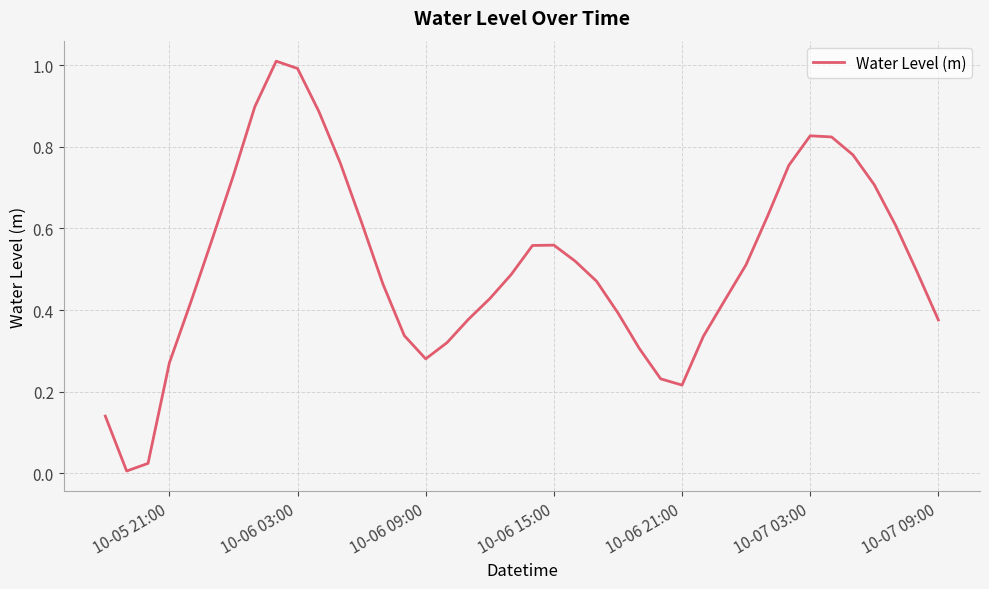

What is the maximum value shown in the chart?

1.0